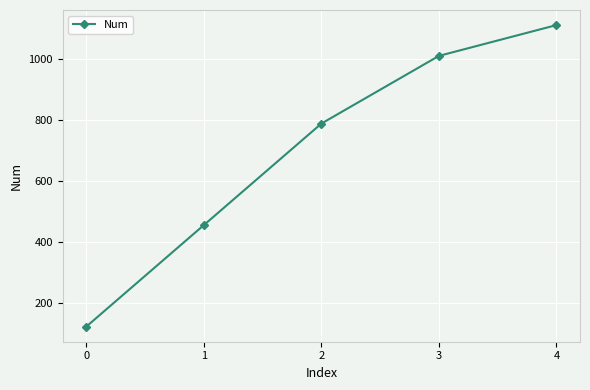

Read the value at 0.

123